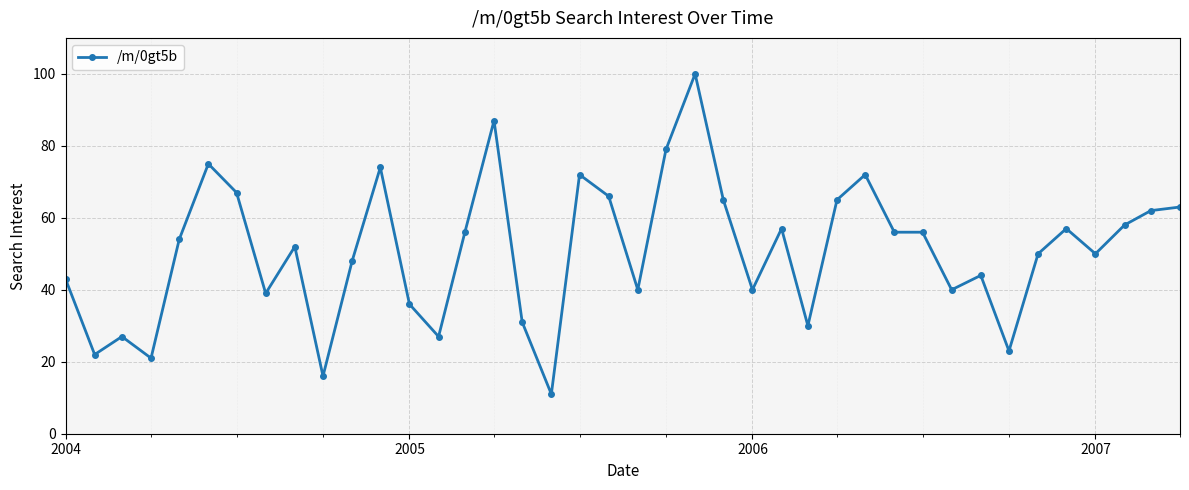

True or false: there are more than 1 points higher than both neighbors.

True